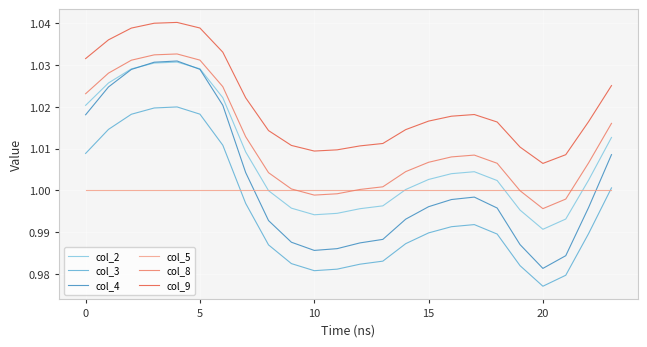

Does the chart have visible grid lines?

Yes